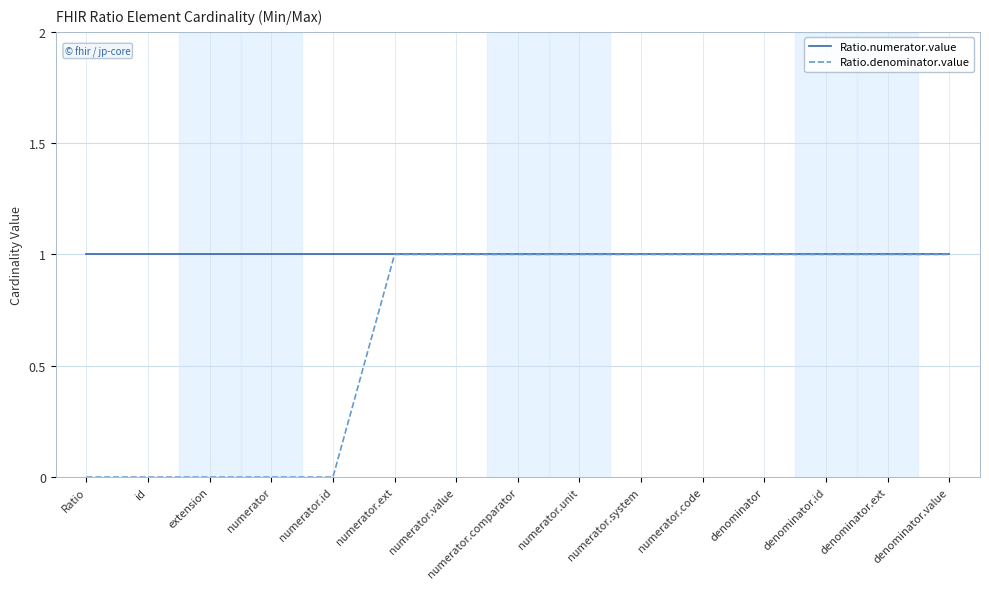

The Ratio.denominator.value series shows 1 at denominator. True or false?

True